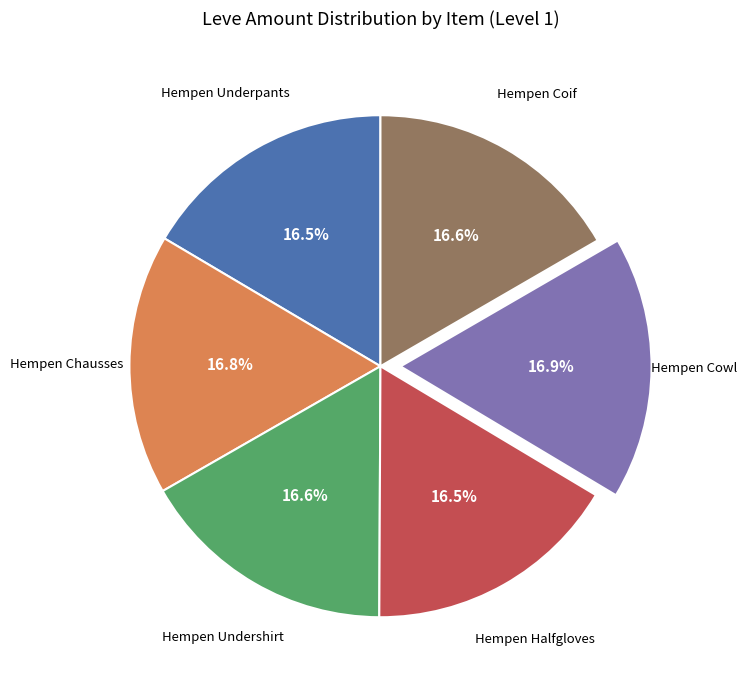

Does any single category account for the majority?

No